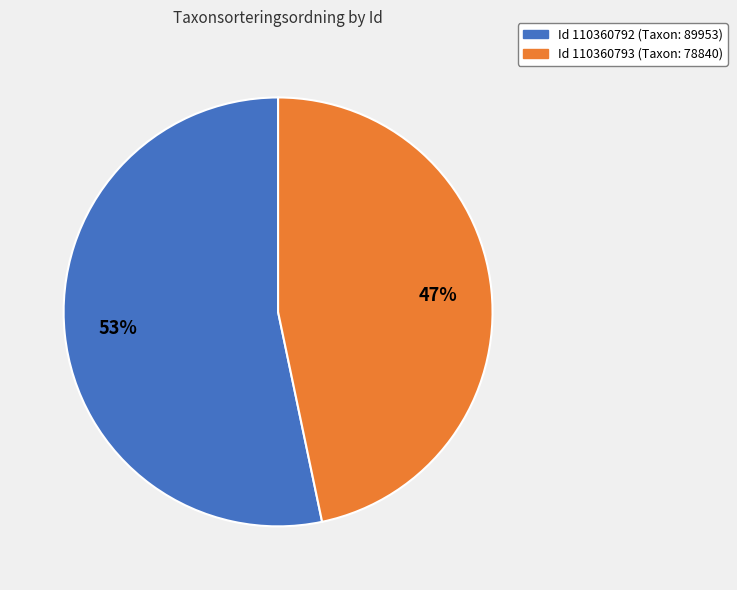

To the nearest percent, what is the average slice percentage?

50%